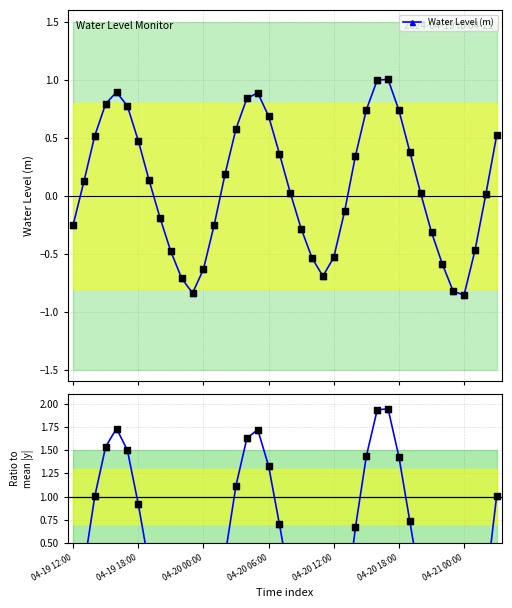

What is the total value across all series at 35?

-2.4